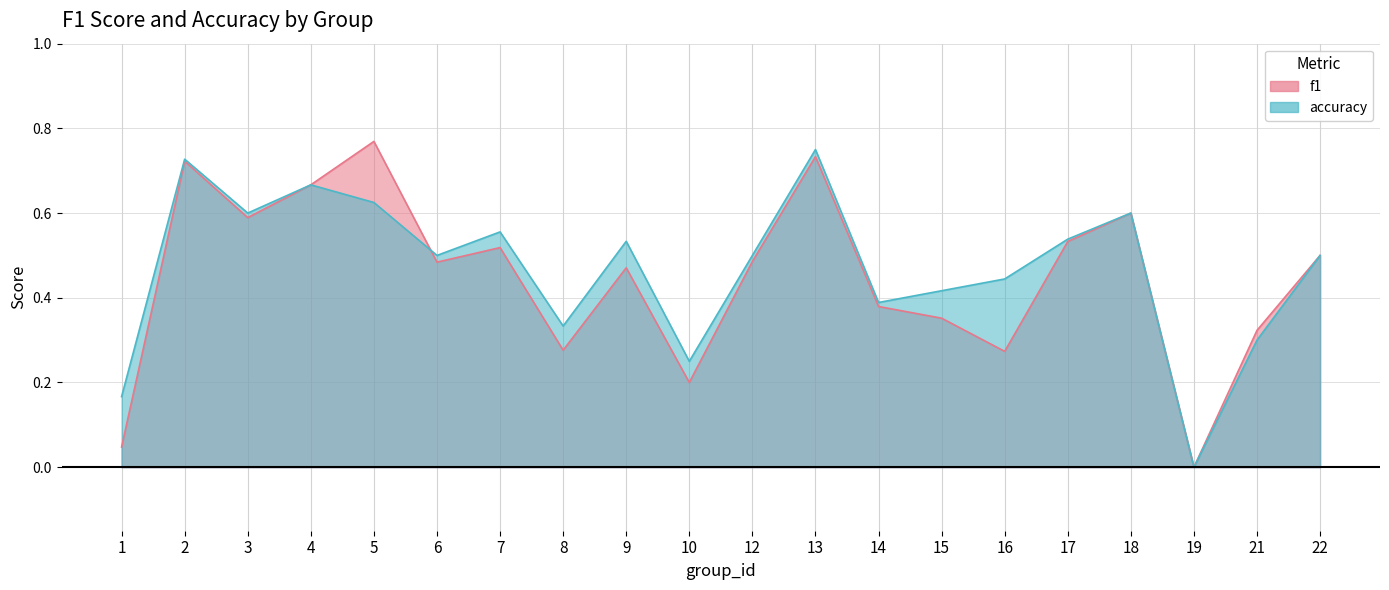

How many distinct data groups are displayed?

2